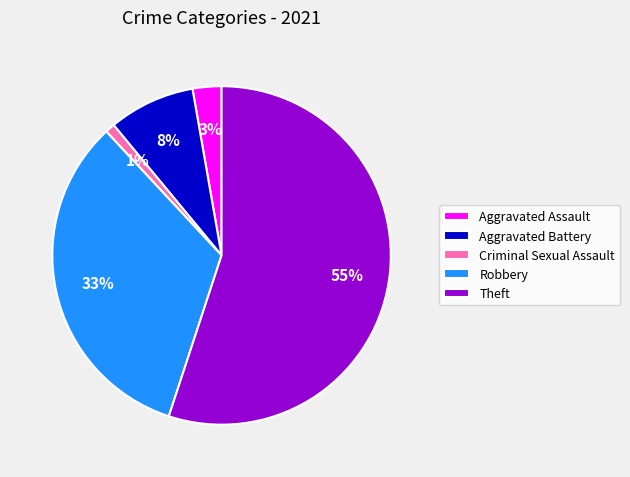

What percentage is the Aggravated Assault slice, to the nearest percent?

3%